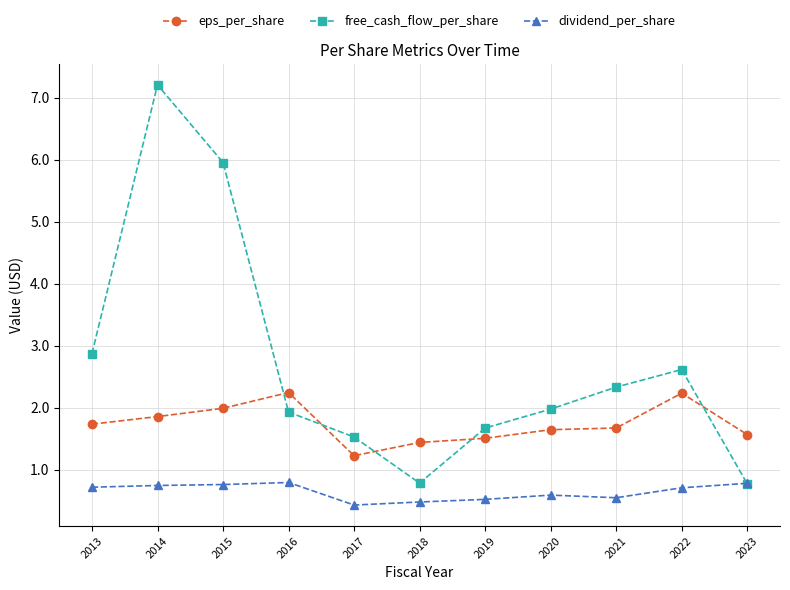

What is the minimum value shown in the chart?

0.4